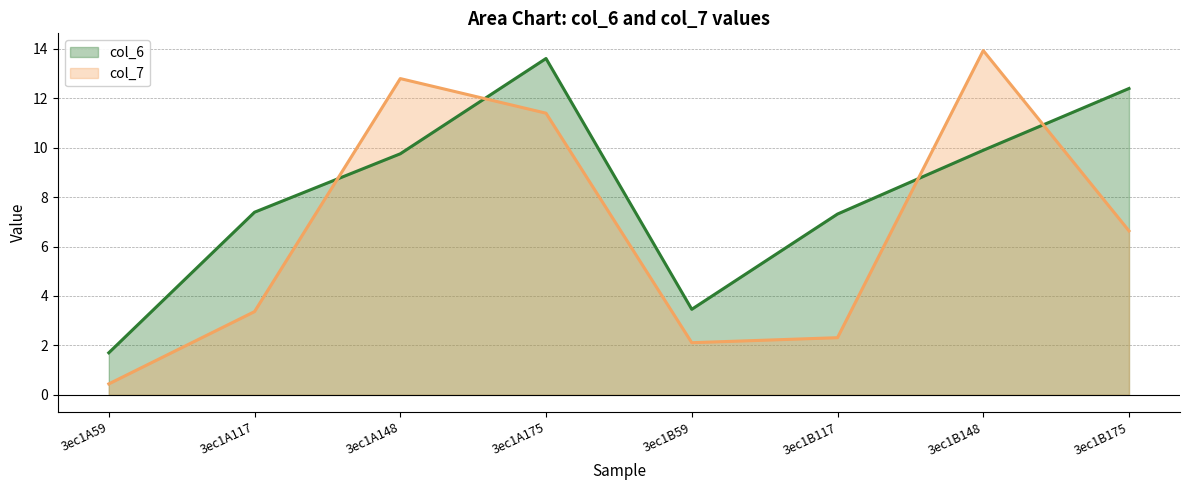

How many data points in col_7 are above 6?

4